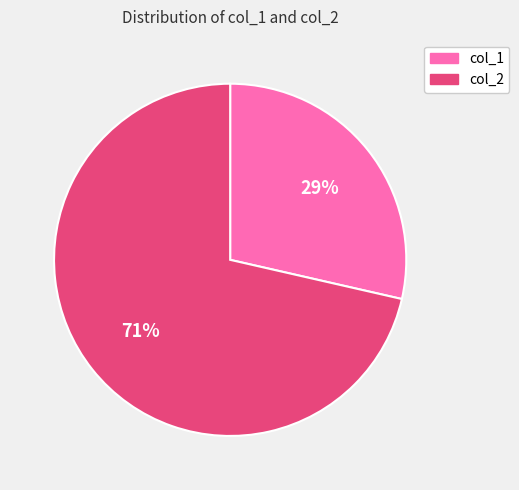

To the nearest percent, what is the average slice percentage?

50%